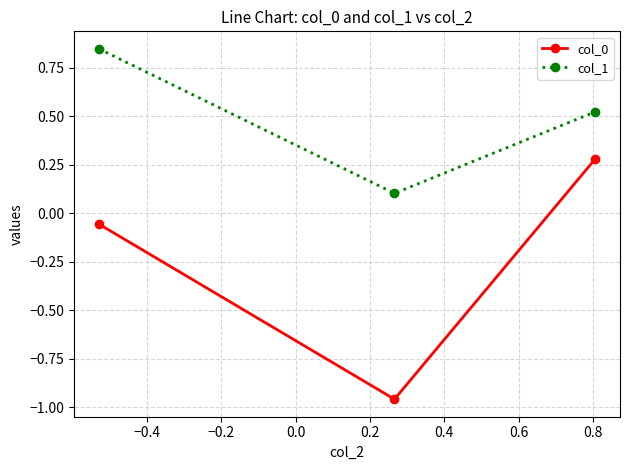

How many col_1 values are between 0 and 1?

3